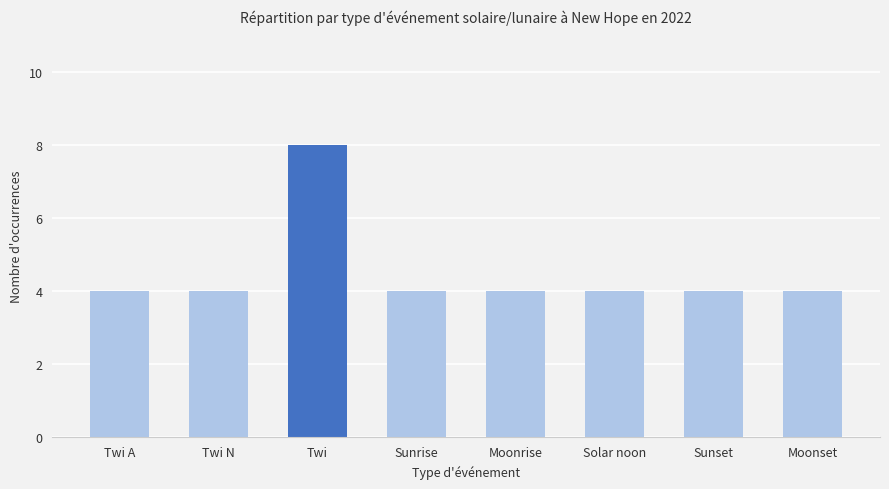

What is the value of the 1st bar from the left?

4